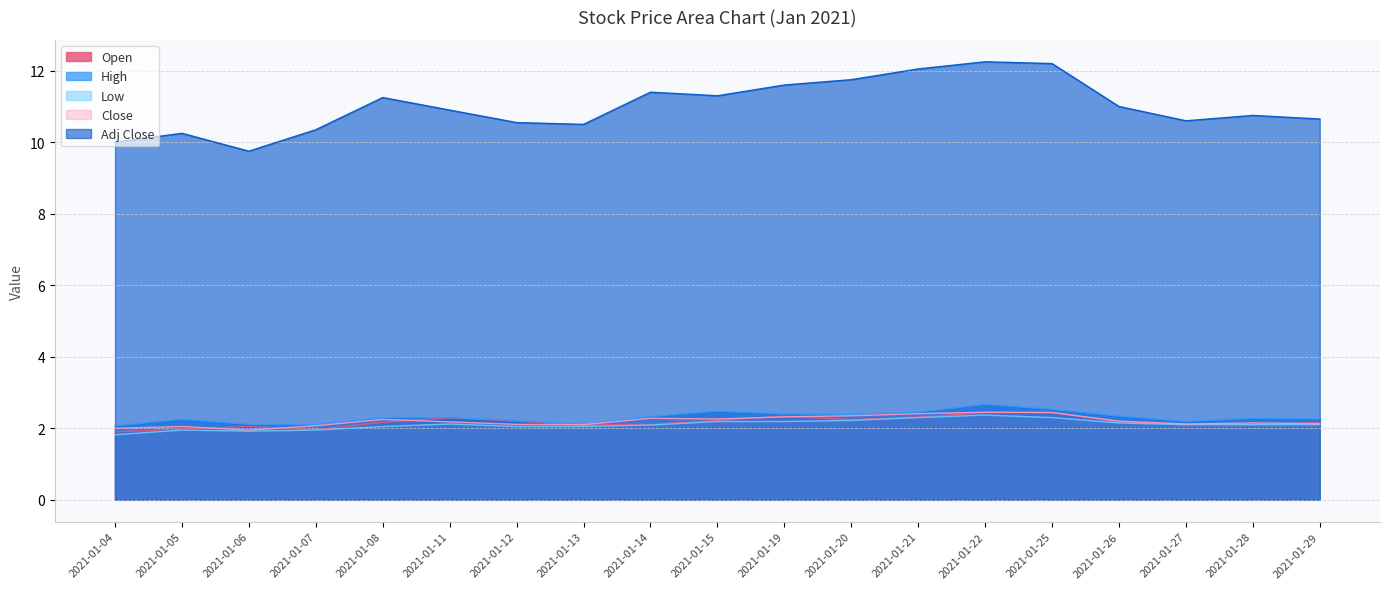

What is the difference between the Low values at 2021-01-28 and 2021-01-19?

0.1